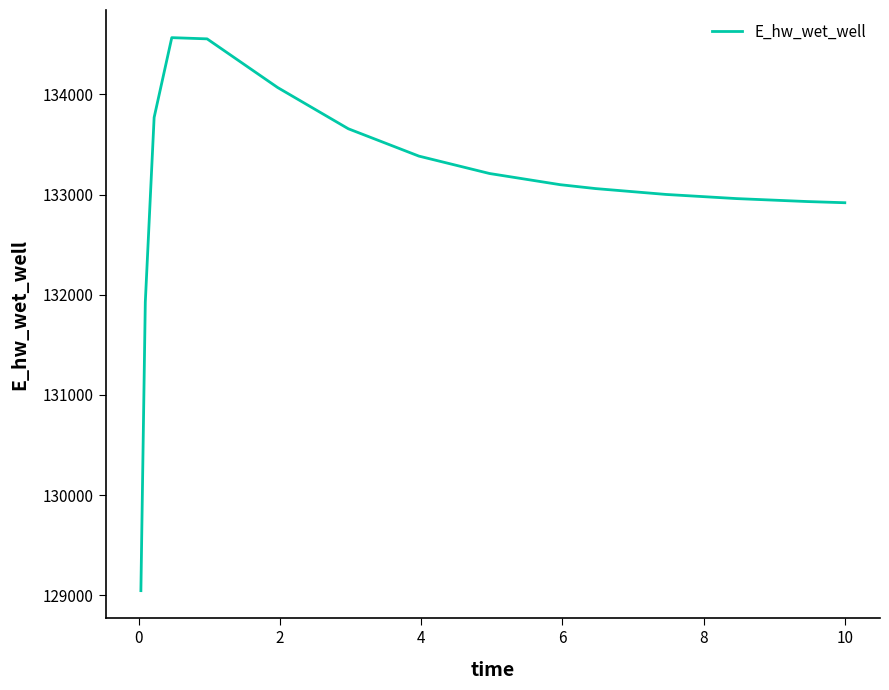

What is the difference between the maximum and minimum values?

5518.8